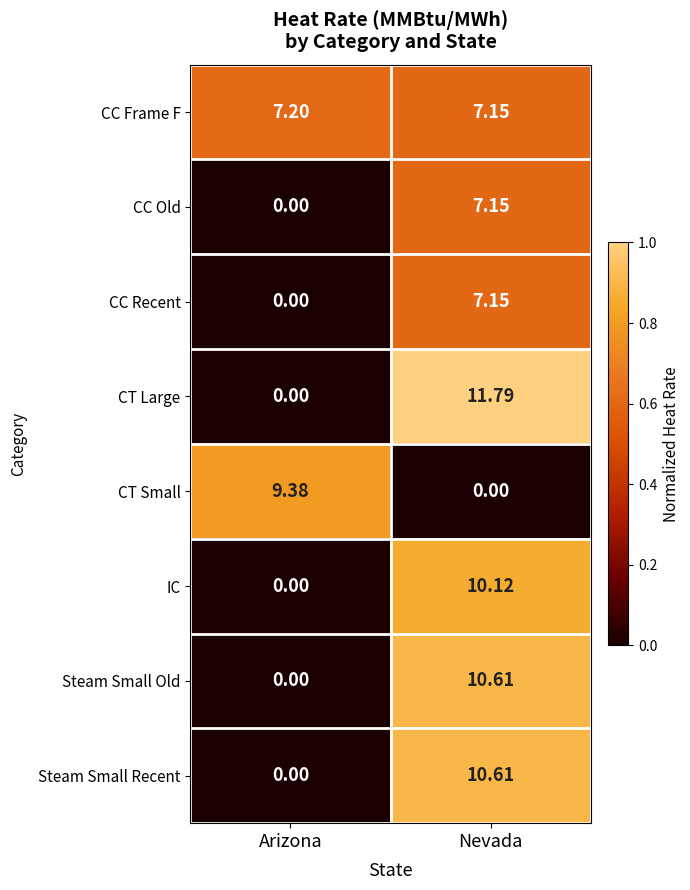

List the labels in order of CC Recent value, largest first.

Nevada, Arizona